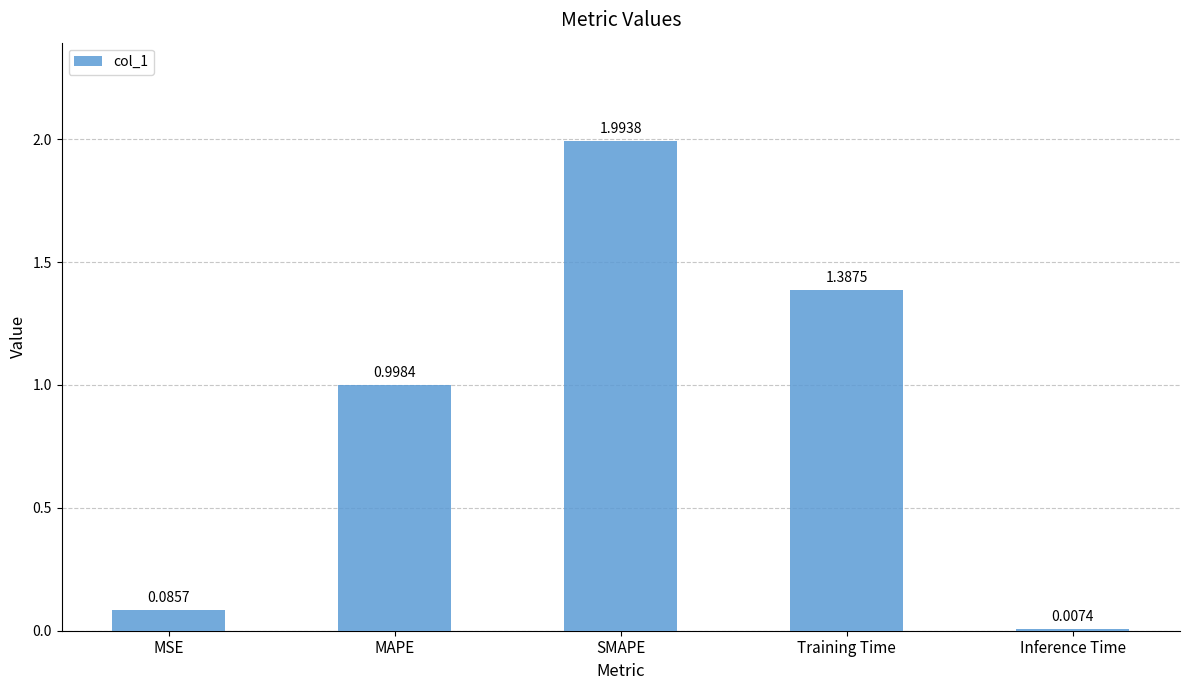

Which label corresponds to the smallest value in the chart?

Inference Time